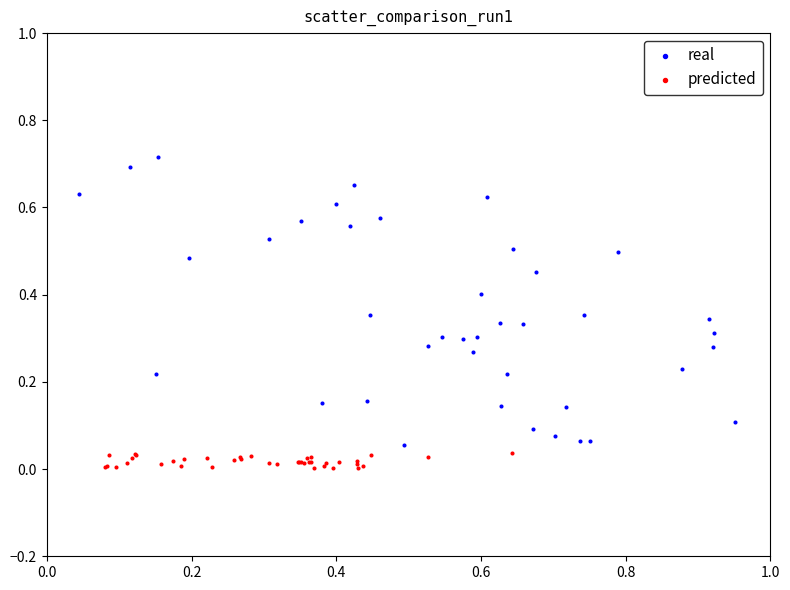

Which series reaches the maximum Y coordinate?

real